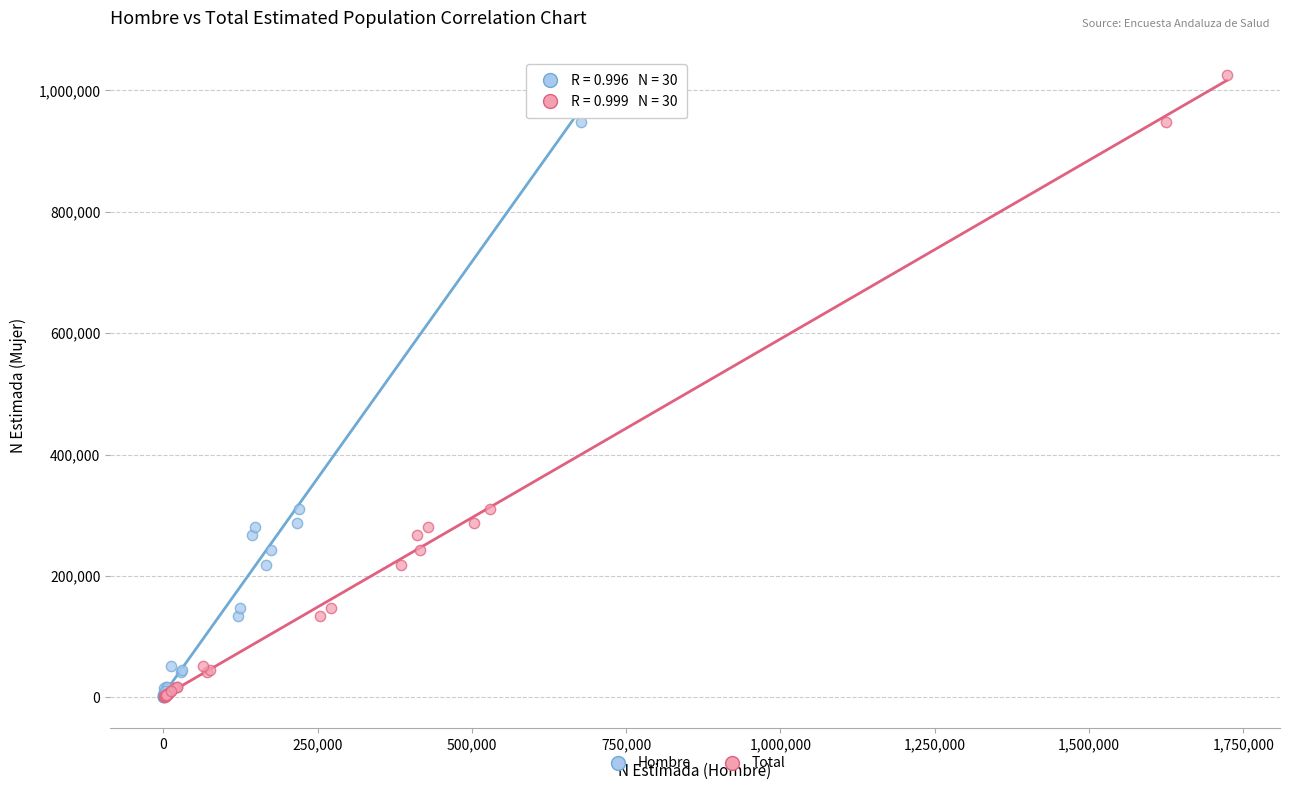

What are all the series names shown in the legend?

Hombre, Total